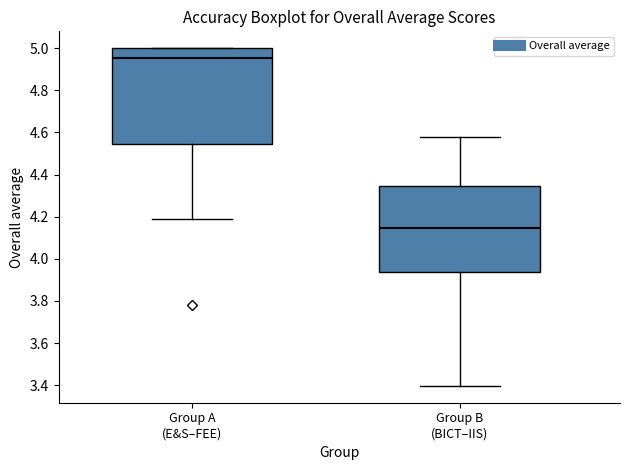

Reading left to right, transcribe this box plot: for each box, give where its median line is, the range the box spans, and where its two whiskers end, as read against the y-axis. The values are not printed on the chart, so give them approximately, as read against the axis.

Group A (E&S–FEE): median 4.96, box 4.54 to 5.00, whiskers 4.18 to 5.00
Group B (BICT–IIS): median 4.14, box 3.94 to 4.34, whiskers 3.40 to 4.58